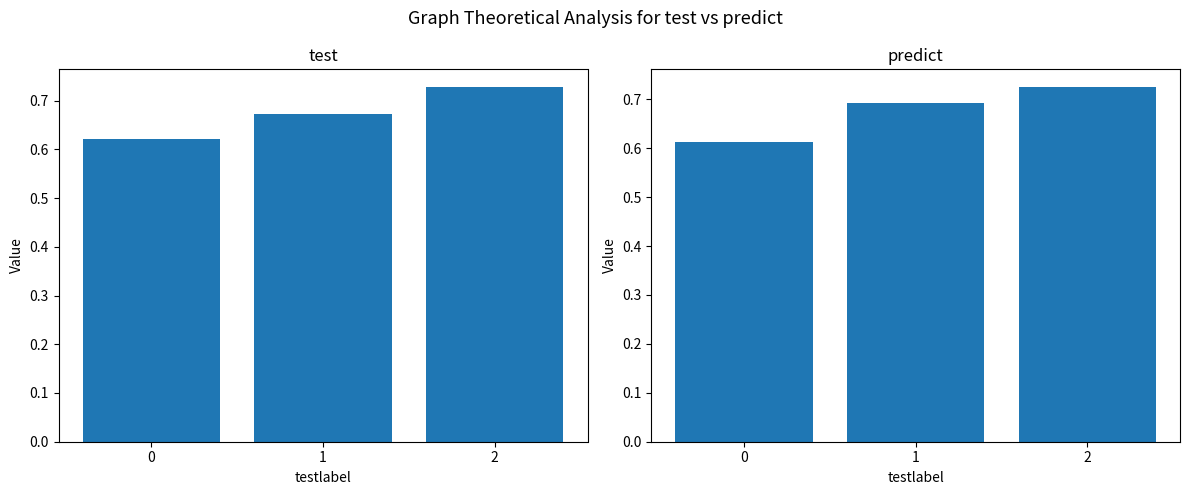

What is the approximate value of predict at 2?

0.7